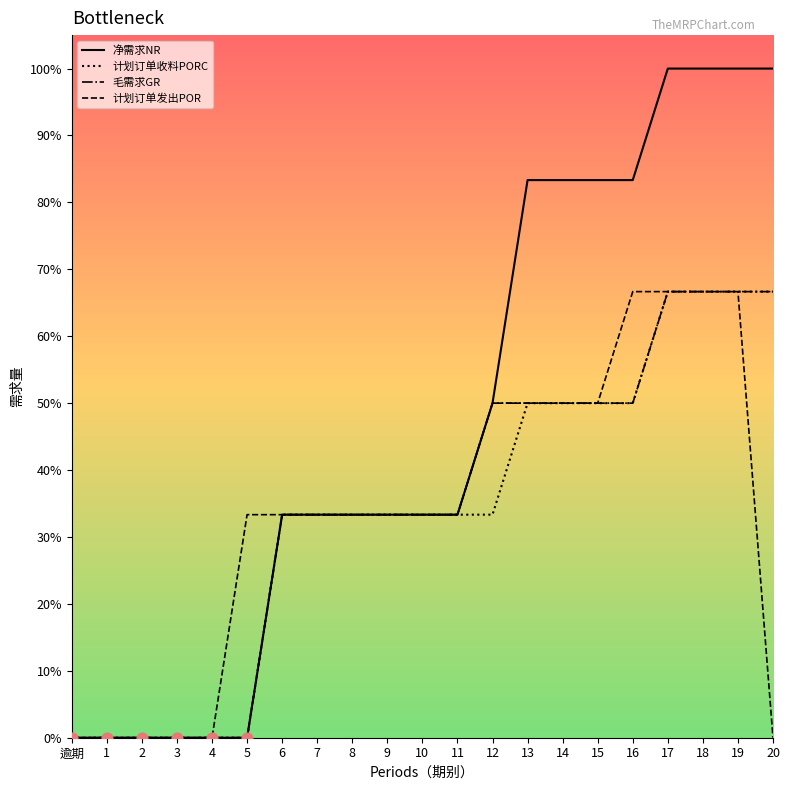

Which series has the widest spread of Y values?

净需求NR